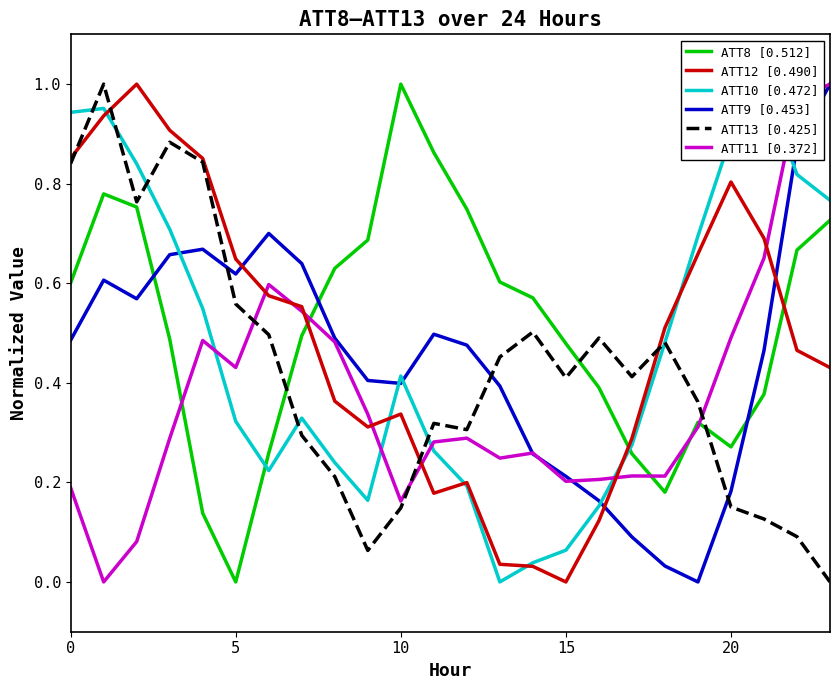

The value of ATT11 [0.372] at 15 is 0.1. True or false?

False